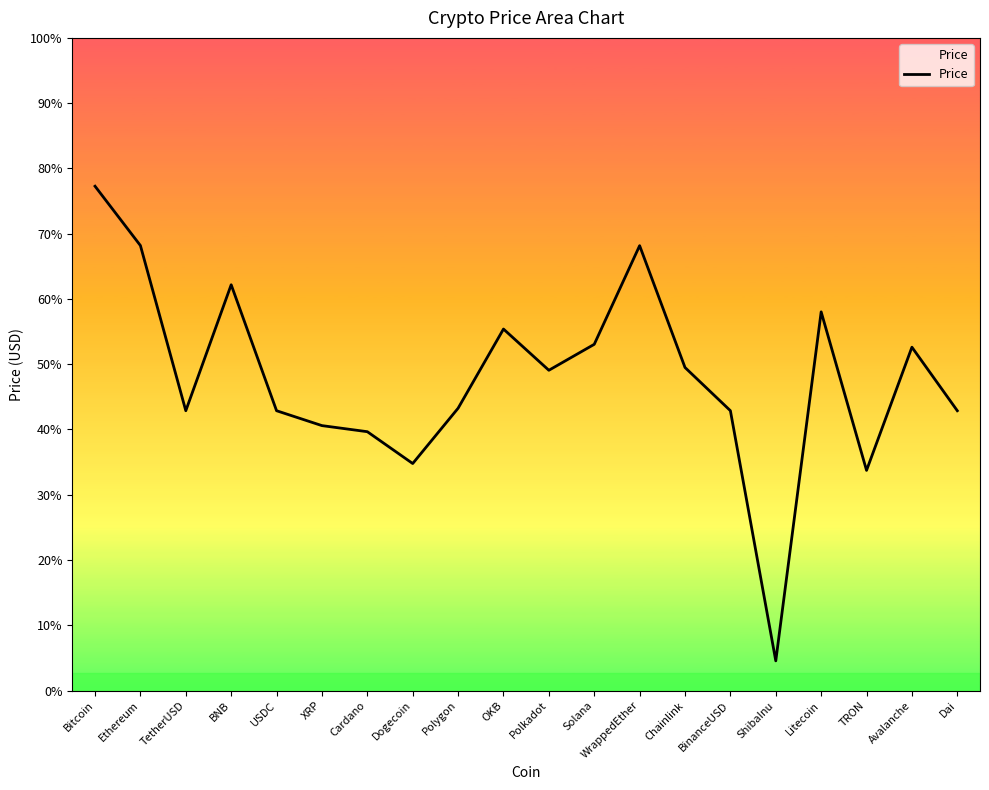

What is the change in value from Litecoin to Dai?

-4678.3